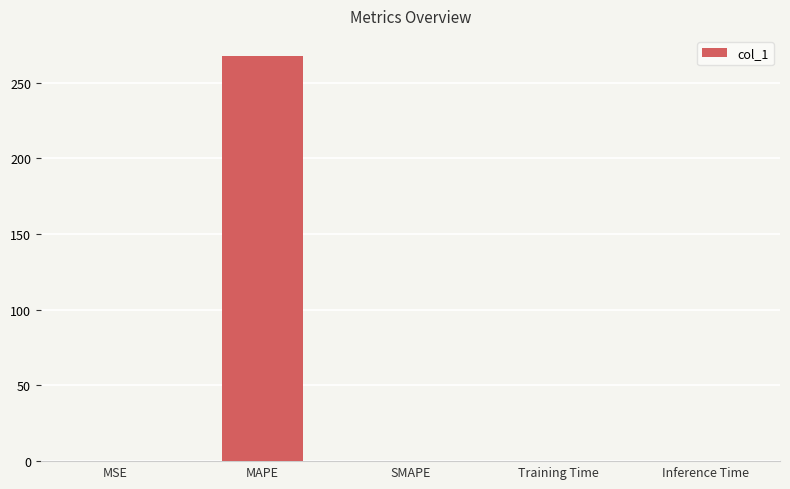

Is it true that the value at MAPE is 267.4?

True